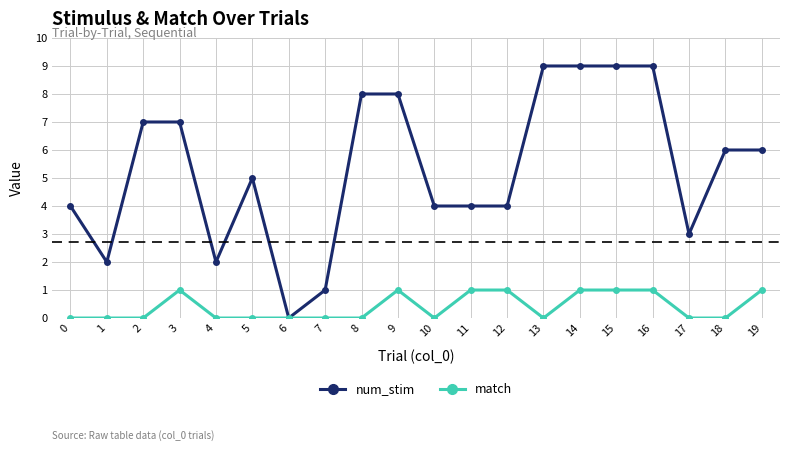

Rank the series by their average value, from highest to lowest.

num_stim, match